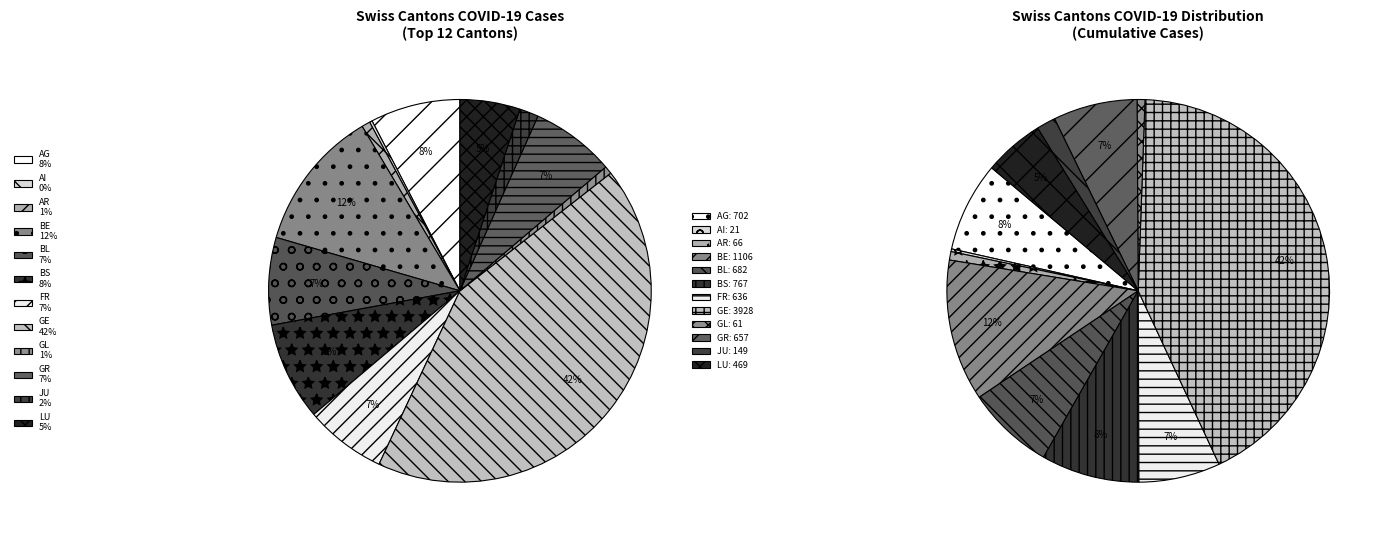

The AR slice represents 1% of the pie. True or false?

True